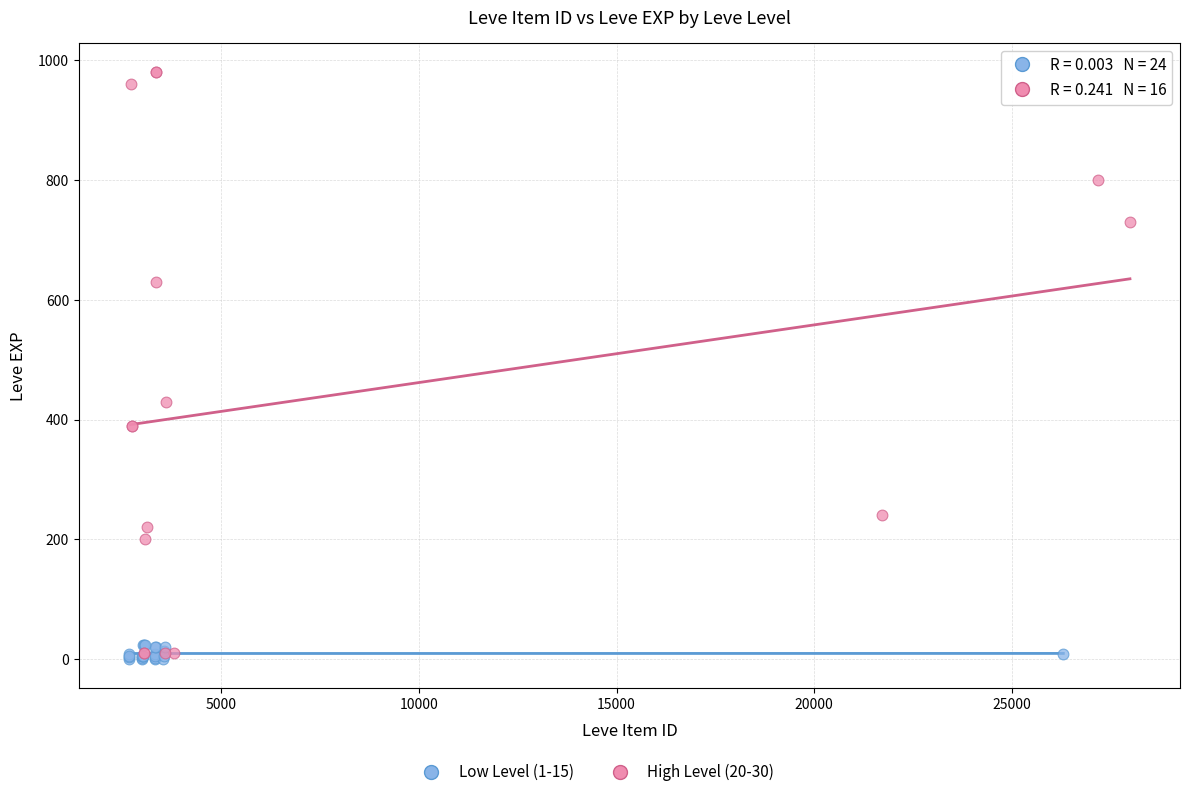

Which series has the widest spread of Y values?

High Level (20-30)